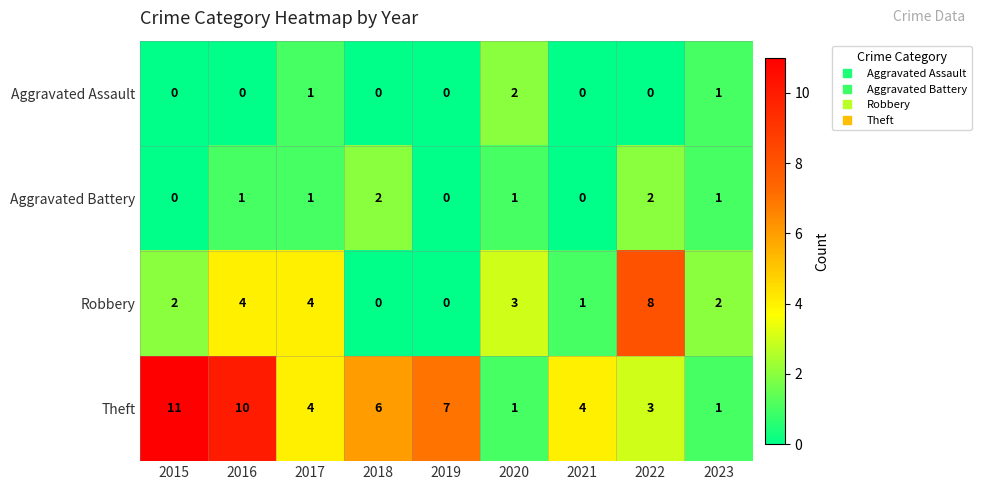

What is the difference between the second highest and minimum values in the Robbery series?

4